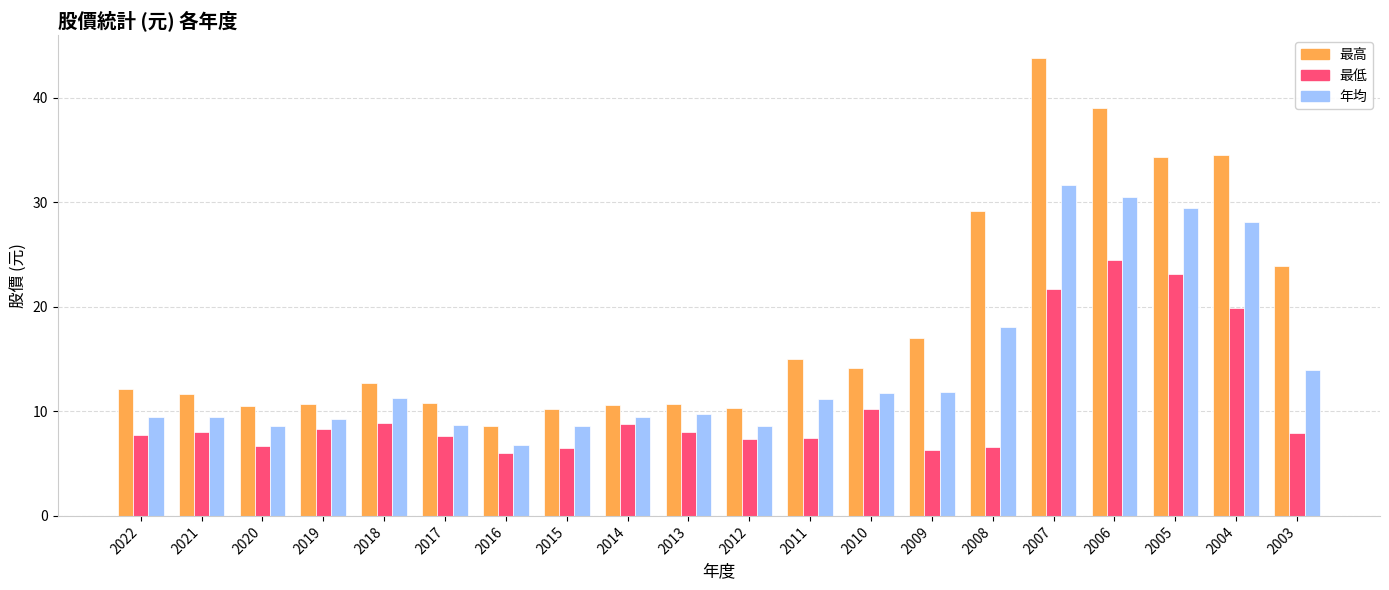

Rank the series by their maximum value, from highest to lowest.

最高, 年均, 最低